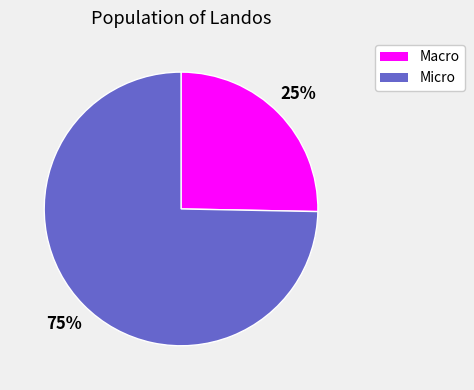

To the nearest percent, what is the average slice percentage?

50%